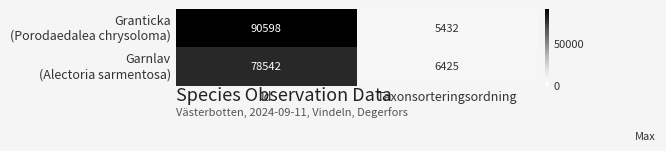

What is the spread (max minus min) of values at Id?

12056